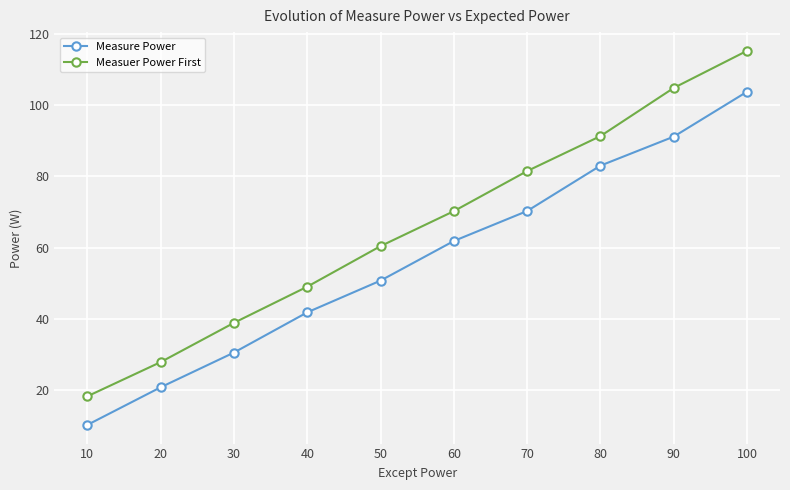

What is the average value of the Measuer Power First series?

65.8